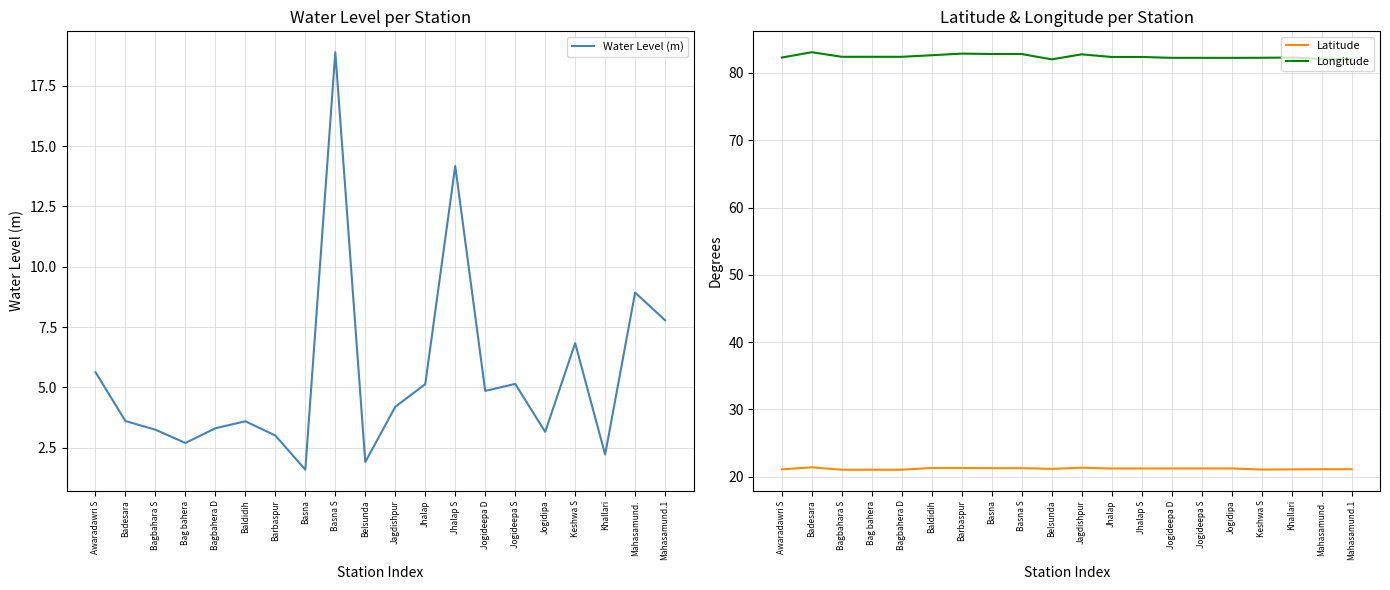

What is the sum of all Longitude values?

1648.9